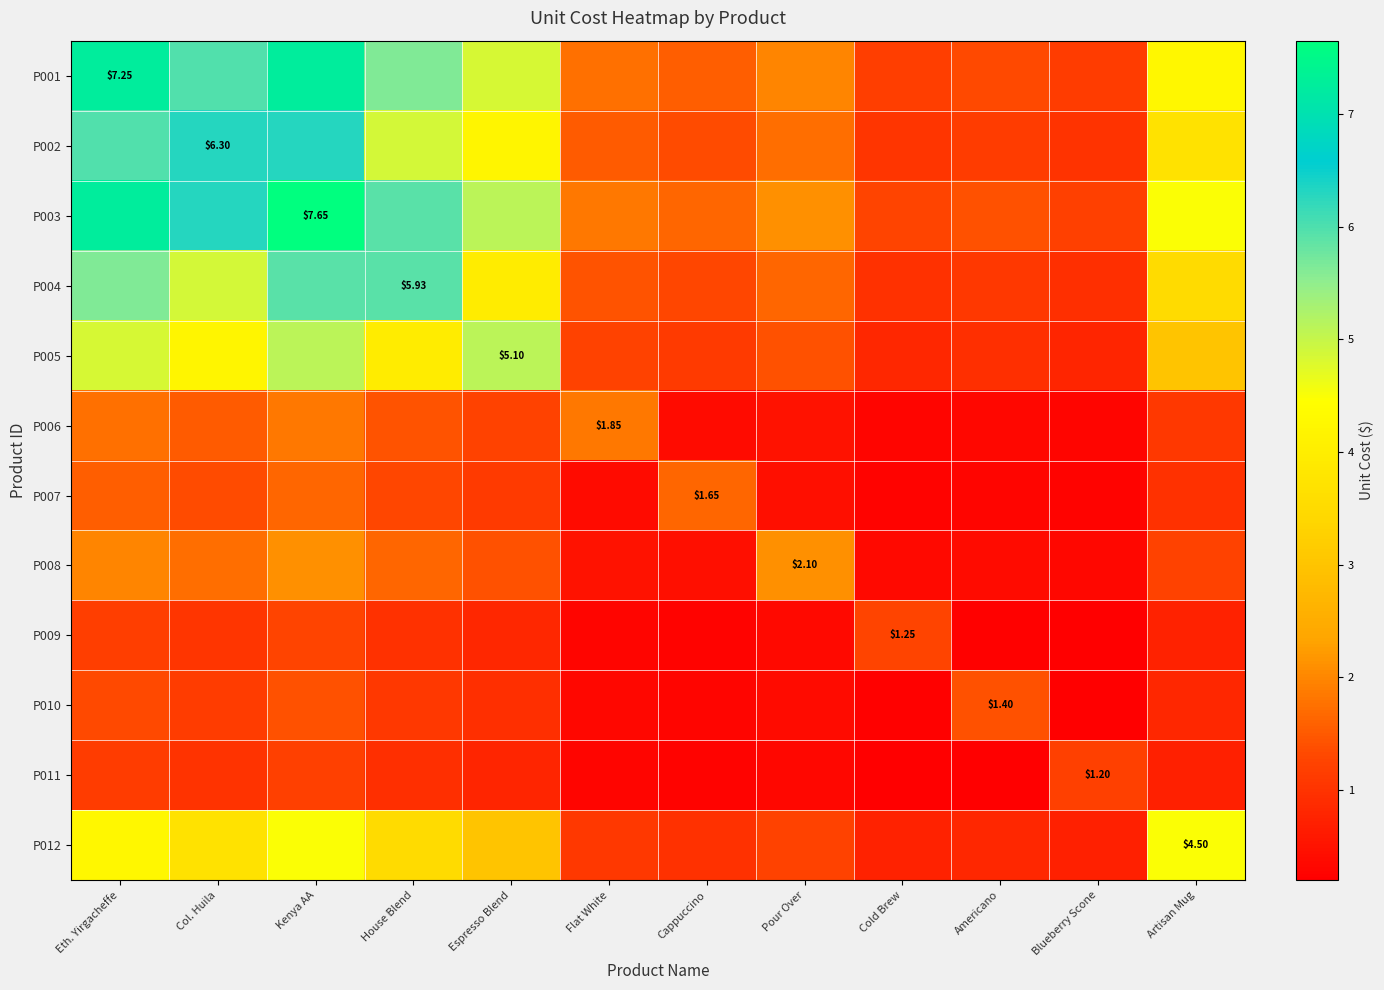

Is the value of P003 at Eth. Yirgacheffe greater than the value of P010 at Pour Over?

Yes